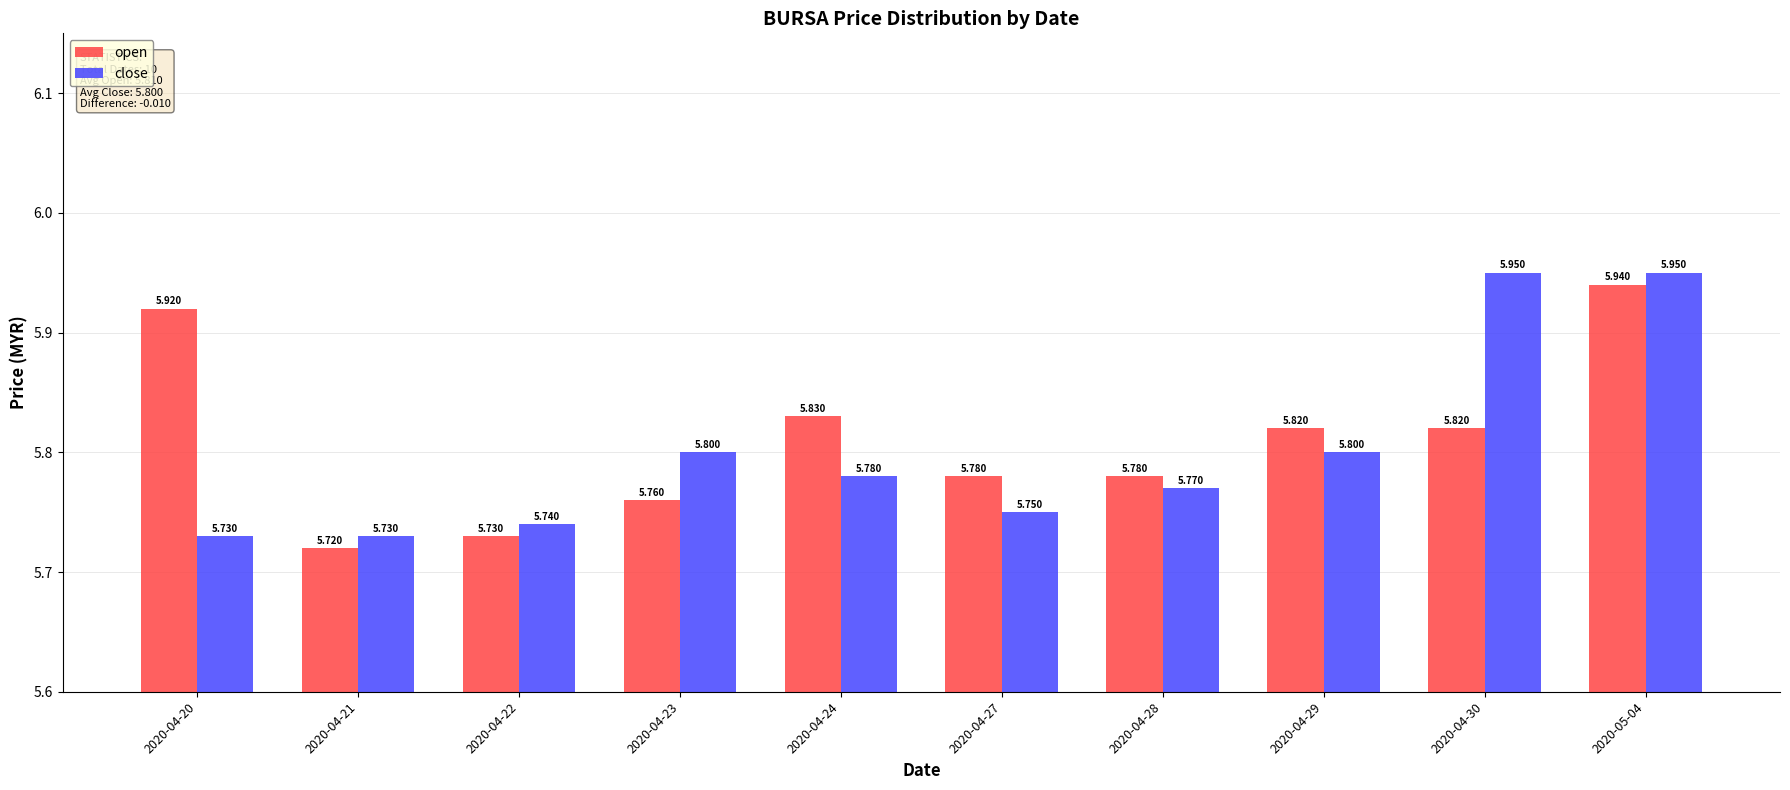

Rank the series by their maximum value, from highest to lowest.

close, open